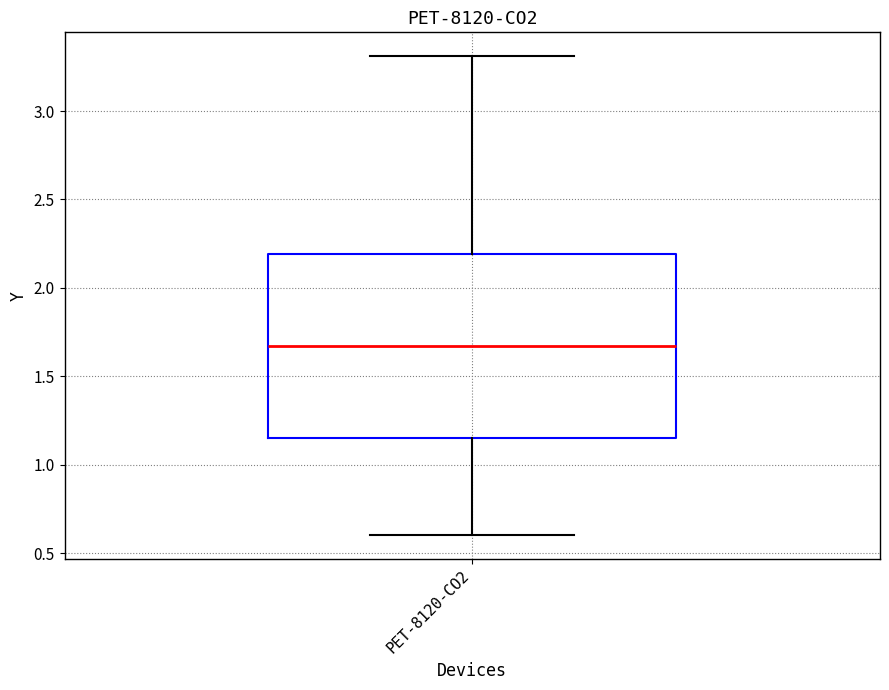

Where does the upper whisker of the box for PET-8120-CO2 end on the y-axis? The values are not printed on the chart, so give them approximately, as read against the axis.

3.30